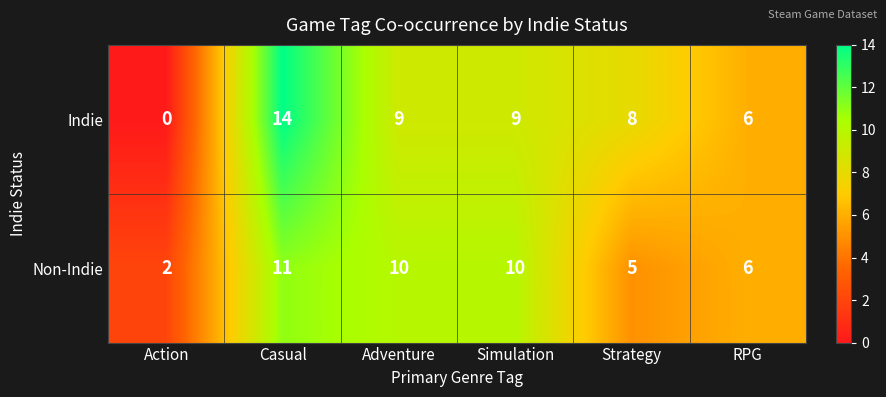

What is the total value across all series at Simulation?

19